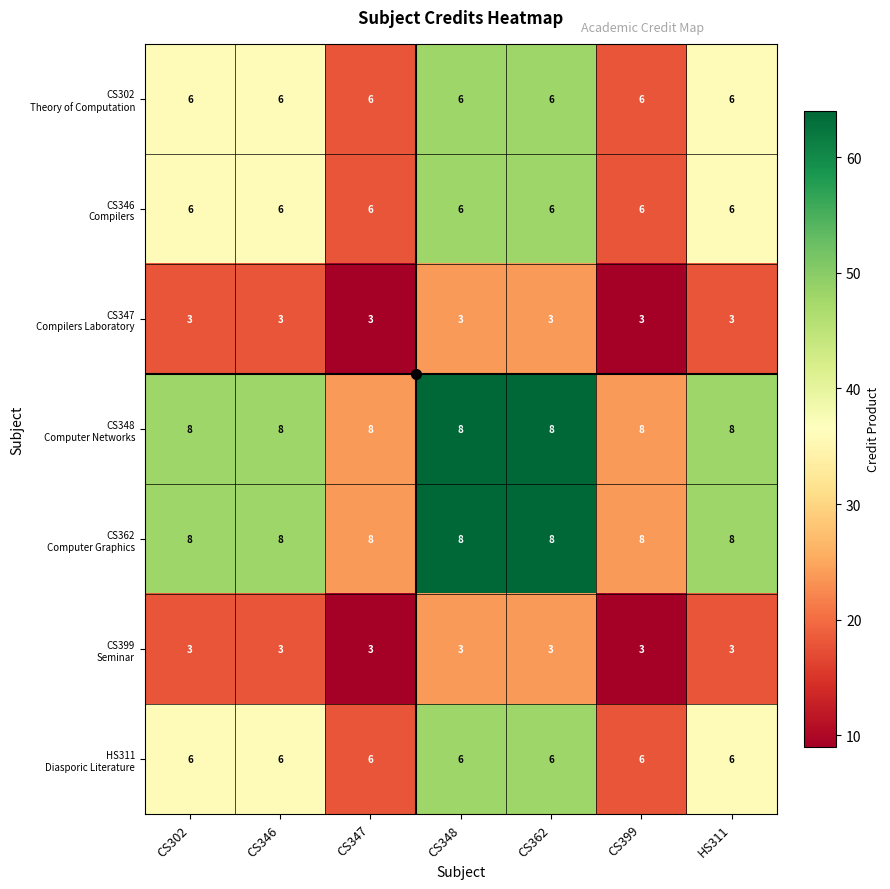

What is the smallest value displayed?

3